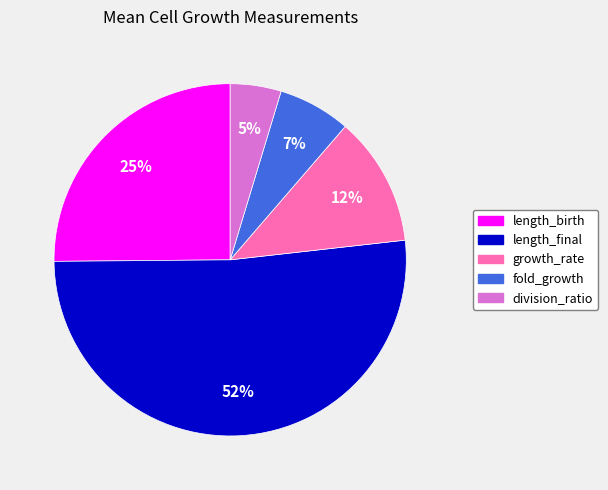

True or false: fold_growth accounts for 1% of the total.

False